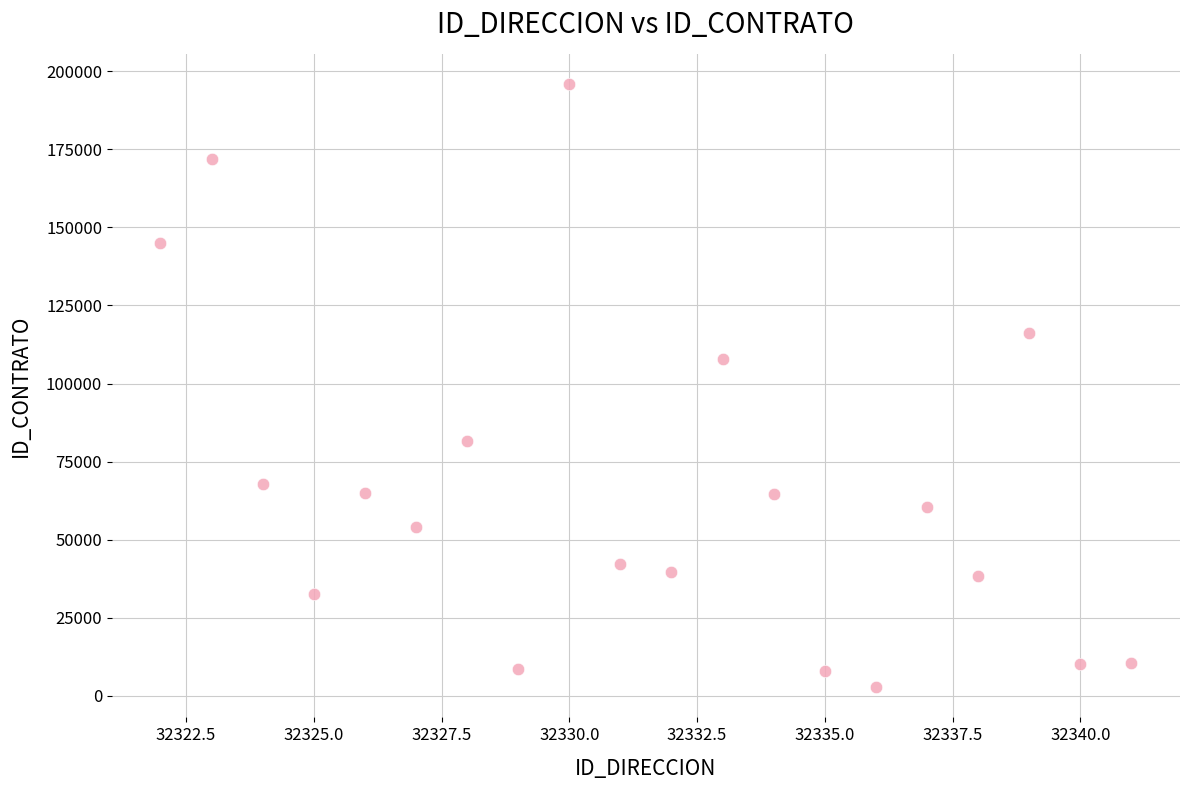

What is the range of Y values (max minus min)?

193143